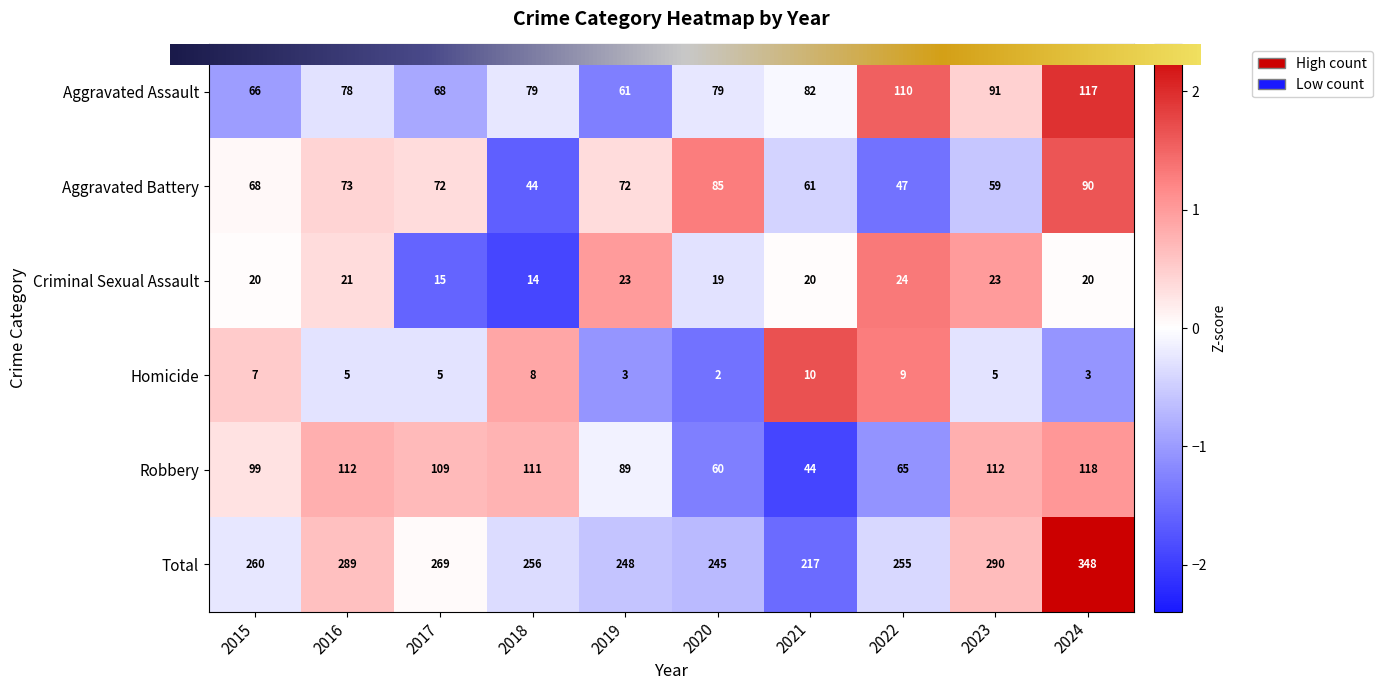

At which label does Aggravated Assault reach its peak?

2024